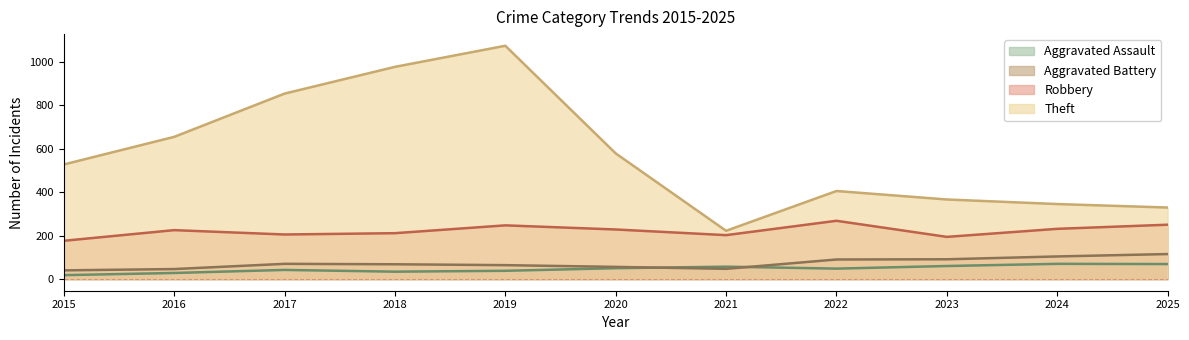

Between 2022 and 2019, which is larger?

2022